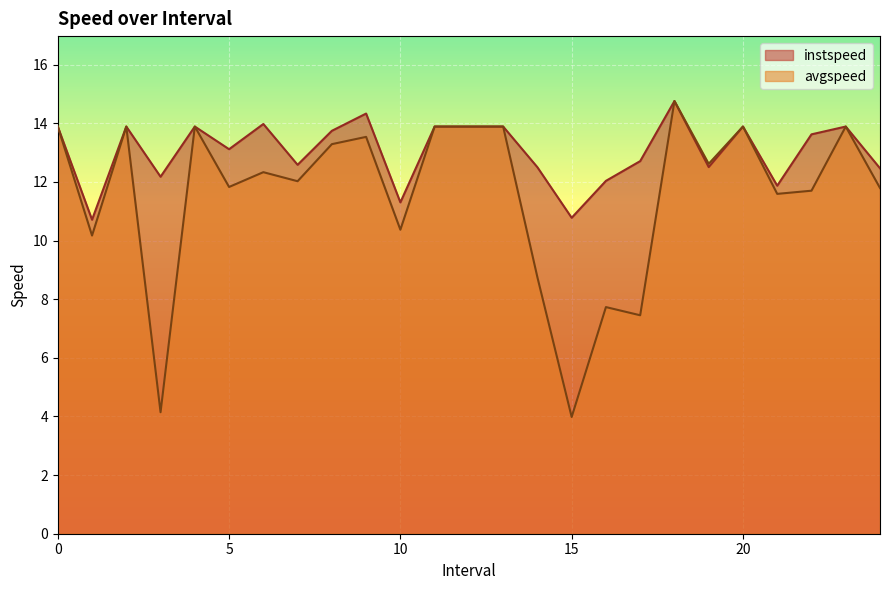

What is the difference between the maximum and minimum values in the instspeed series?

4.0